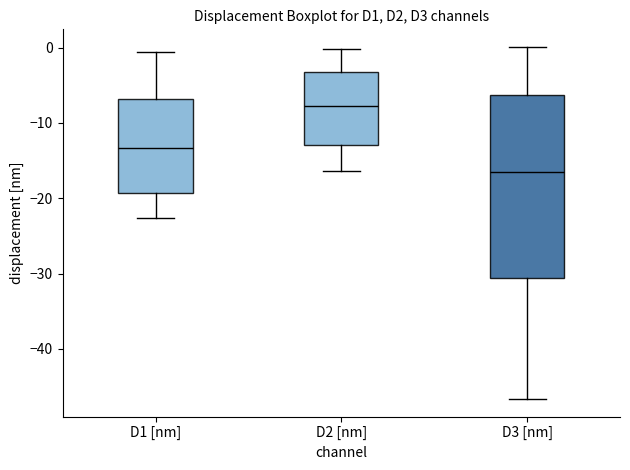

Comparing the boxes themselves (not the whiskers), which one is the tallest?

D3 [nm]